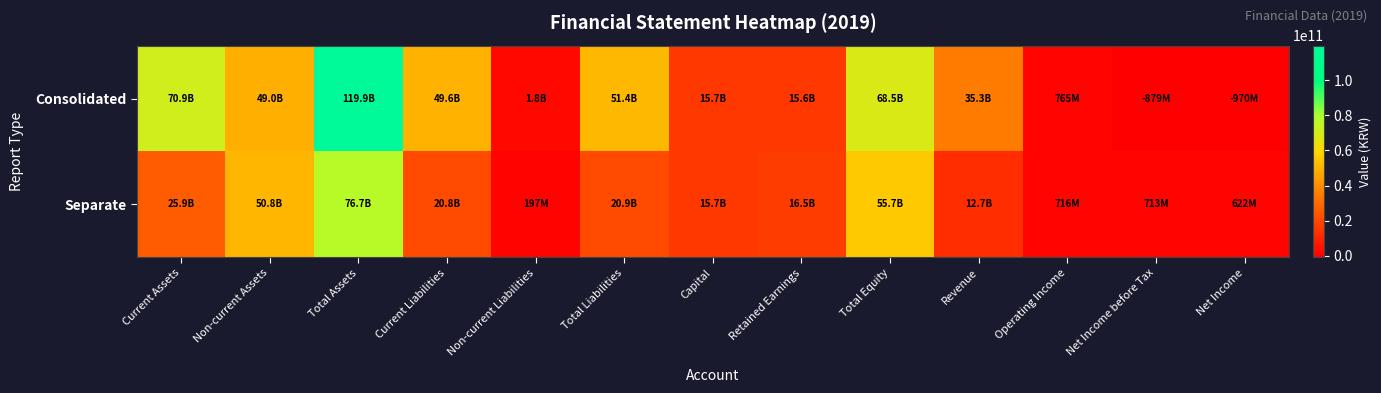

Between Total Liabilities and Retained Earnings, which series saw the biggest shift?

Consolidated